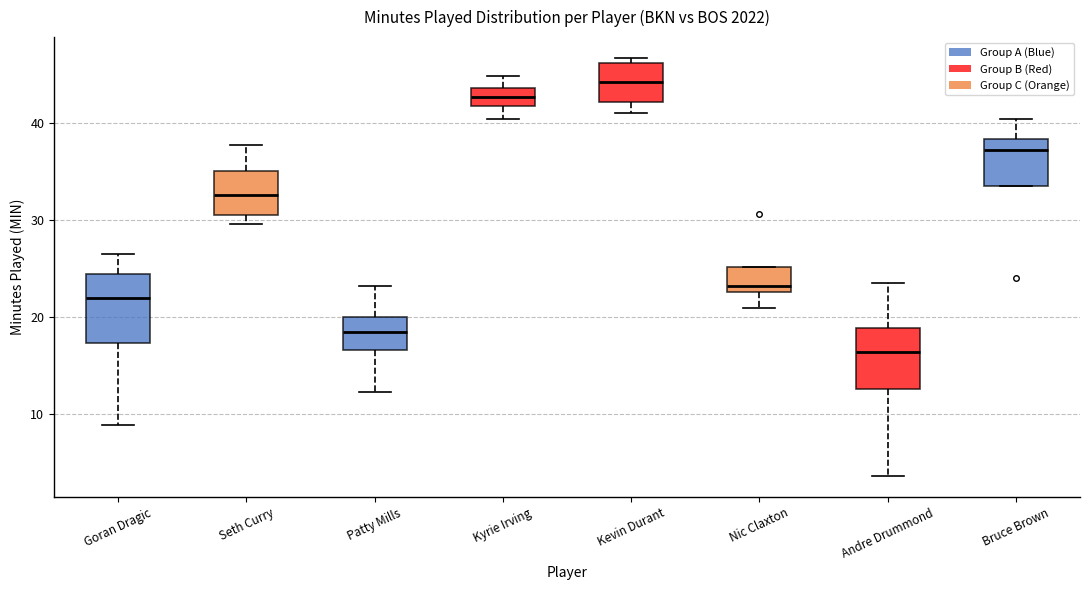

Which box has the lowest median line?

Andre Drummond